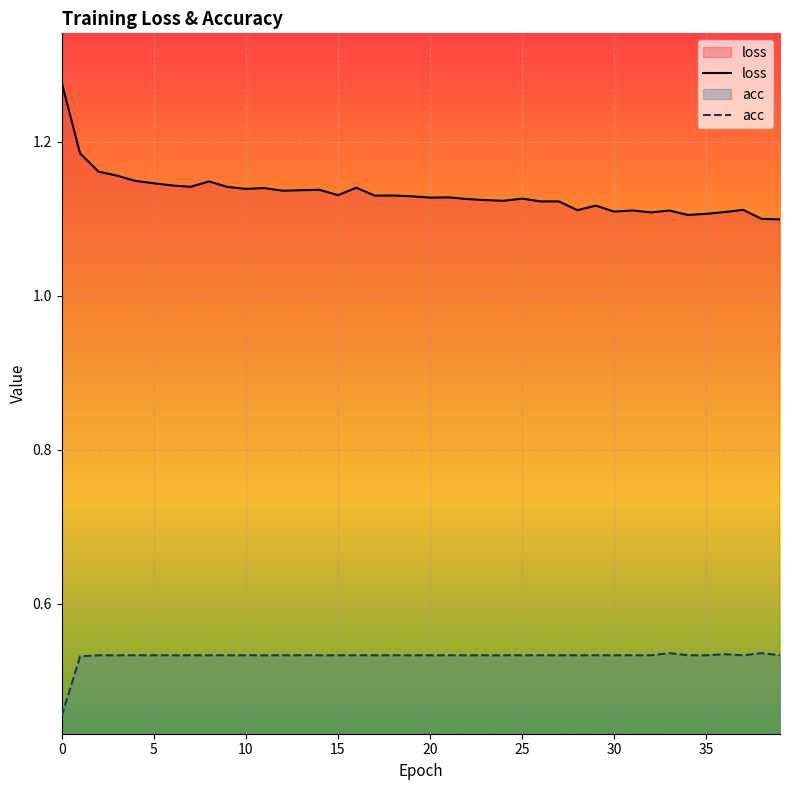

True or false: acc and loss intersect in this chart.

False